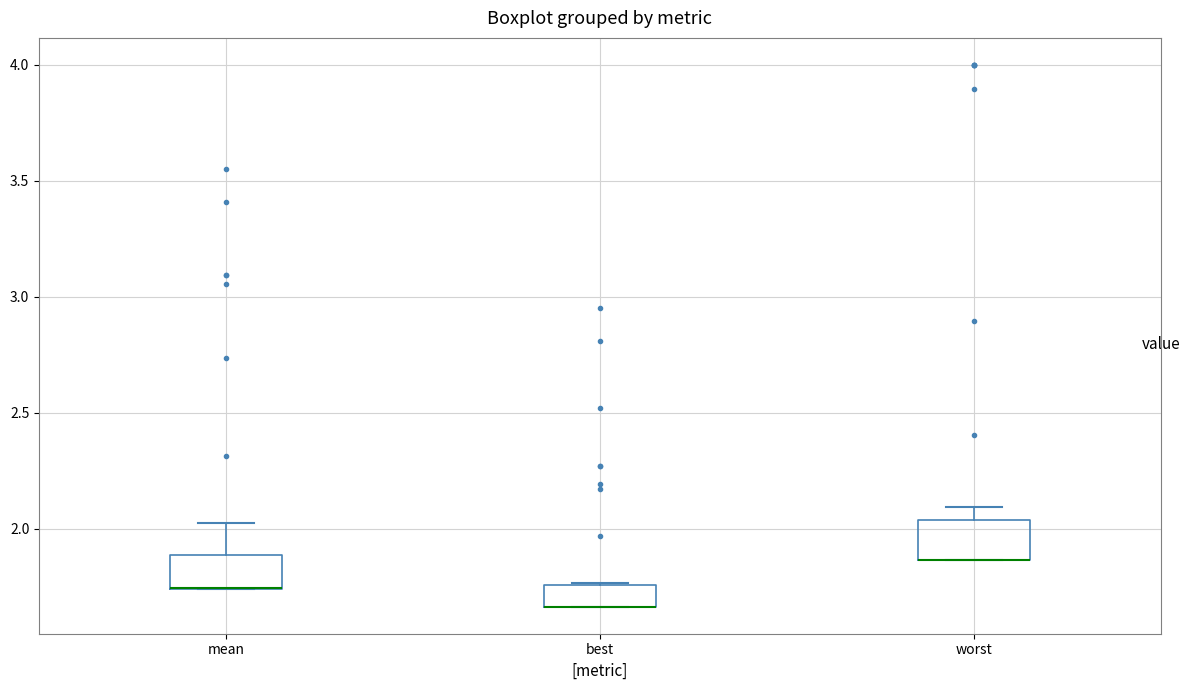

Reading left to right, transcribe this box plot: for each box, give where its median line is, the range the box spans, and where its two whiskers end, as read against the y-axis. The values are not printed on the chart, so give them approximately, as read against the axis.

mean: median 1.75 (drawn on the box's lower edge), box 1.75 to 1.90, whiskers 1.75 to 2.00
best: median 1.65 (drawn on the box's lower edge), box 1.65 to 1.75, whiskers 1.65 to 1.75
worst: median 1.85 (drawn on the box's lower edge), box 1.85 to 2.05, whiskers 1.85 to 2.10